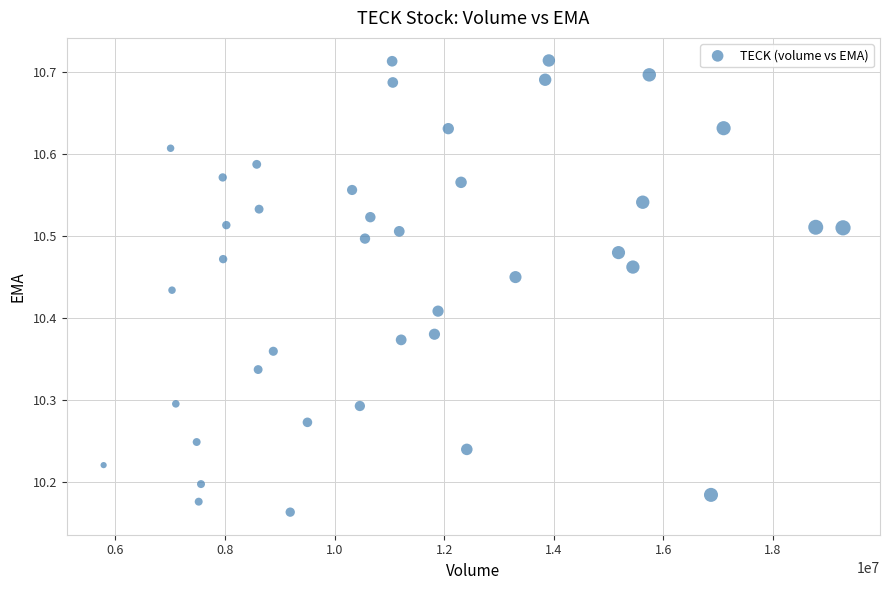

What is the range of Y values (max minus min)?

0.6